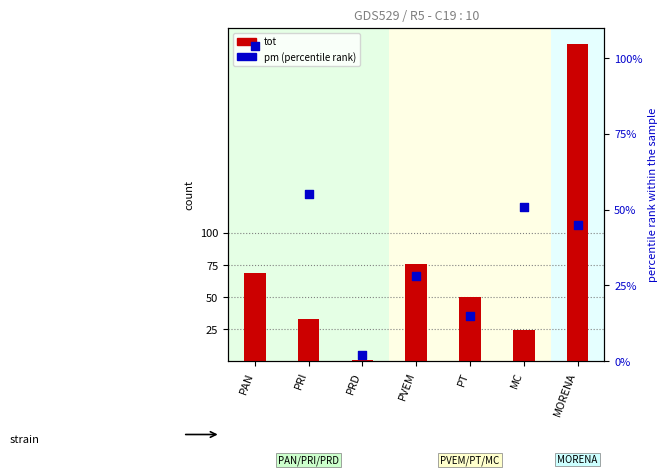

Which series reaches the minimum Y coordinate?

tot